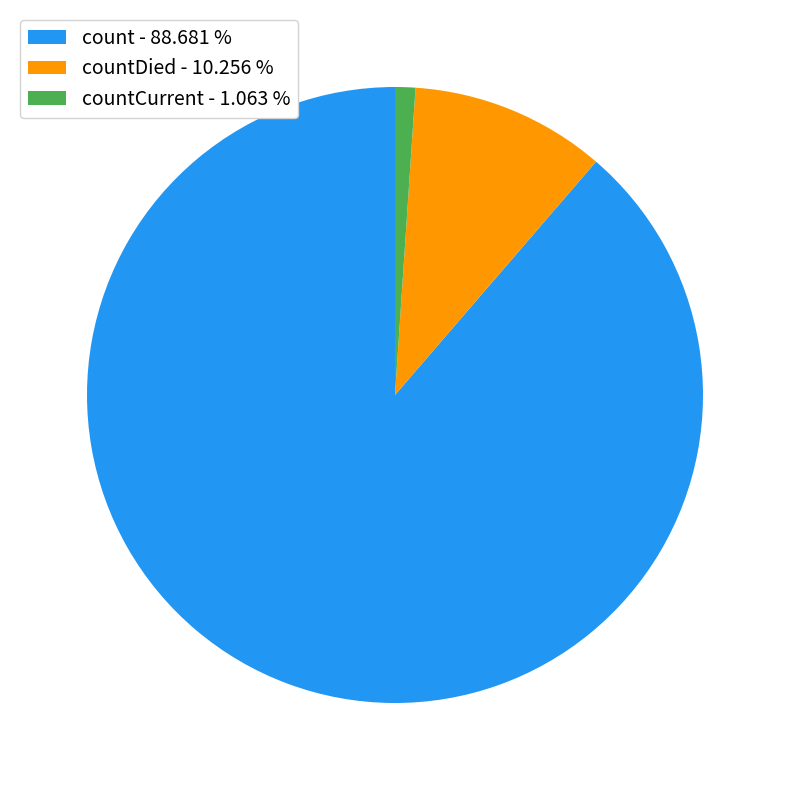

Which has a higher value, count - 88.681 % or countCurrent - 1.063 %?

count - 88.681 %